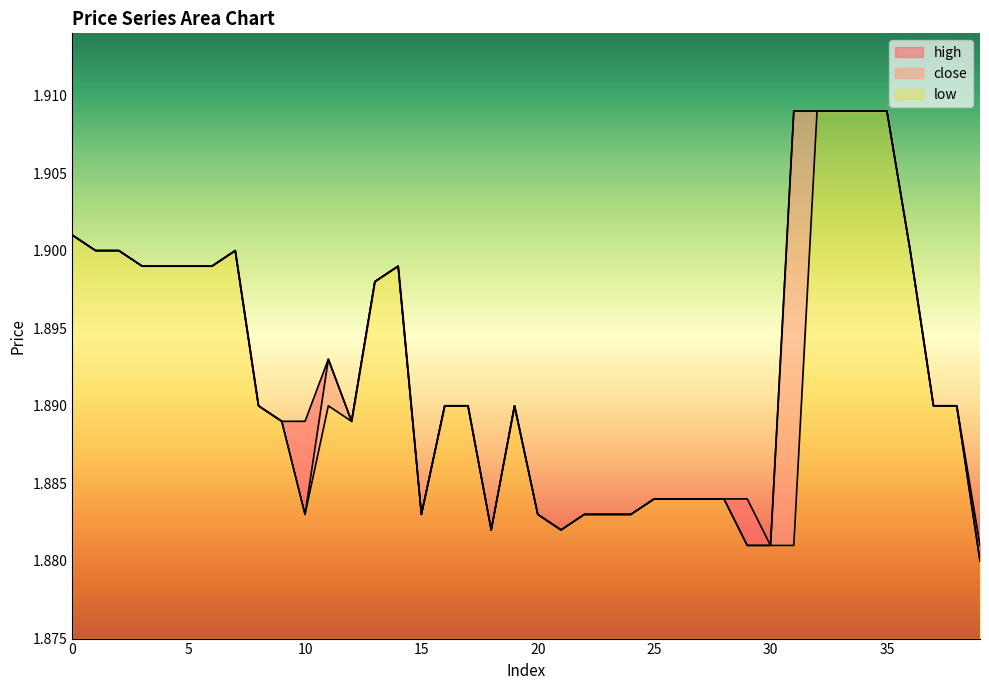

Does the chart display data point markers on the line(s)?

No